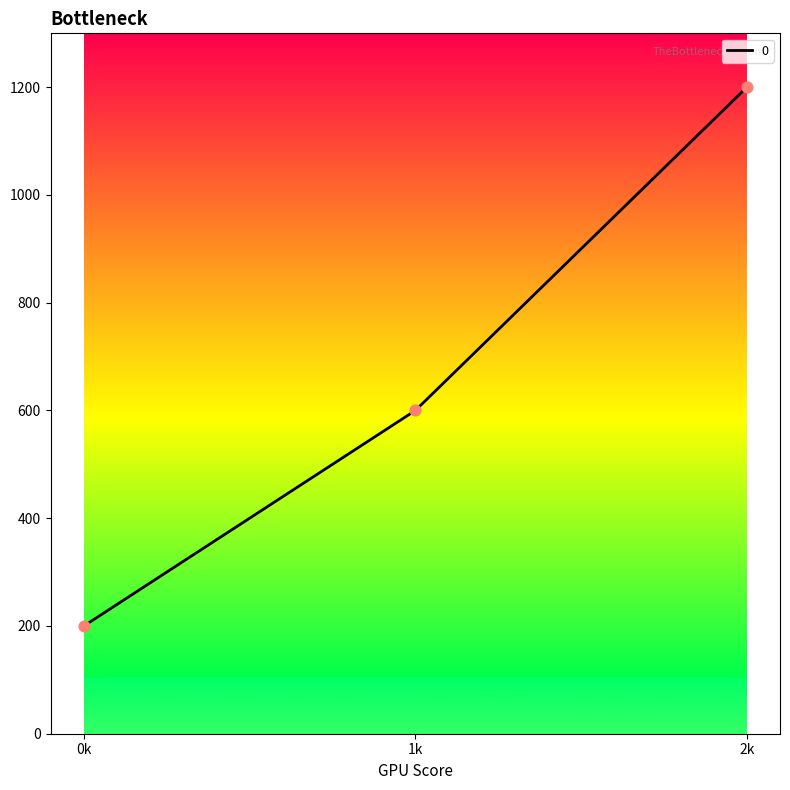

What is the change in value from 0k to 2k?

+1000